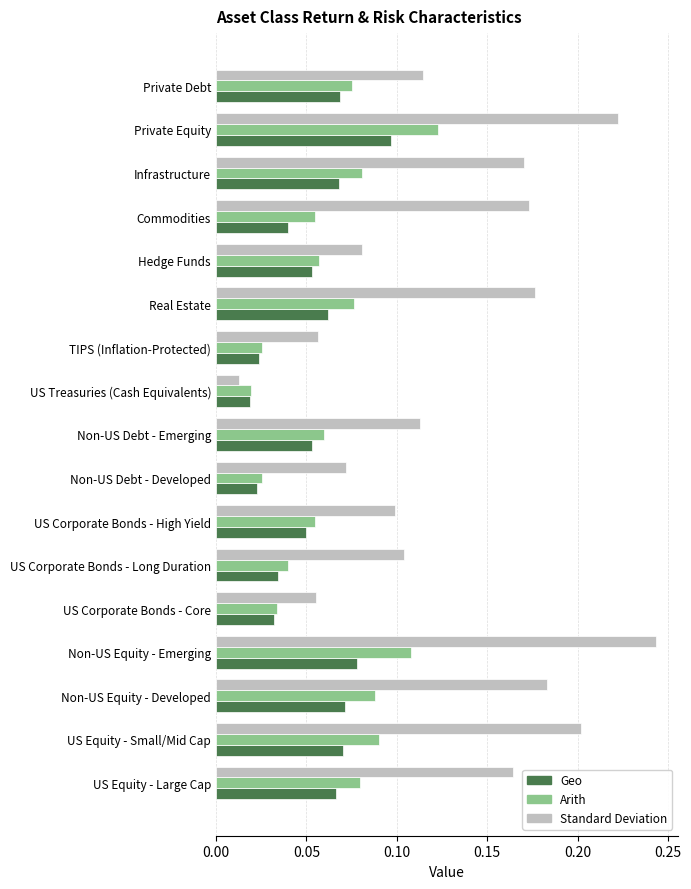

Where is Standard Deviation nearest to the value 0?

US Treasuries (Cash Equivalents)